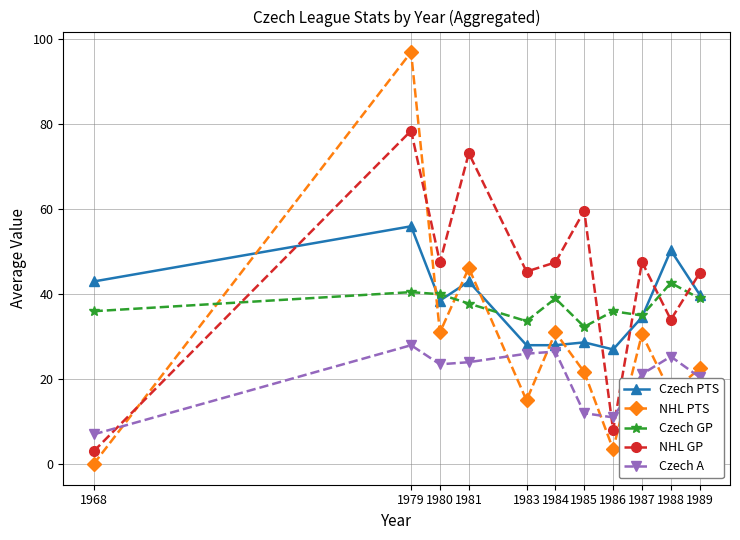

Read the NHL GP value at 1983.

45.3